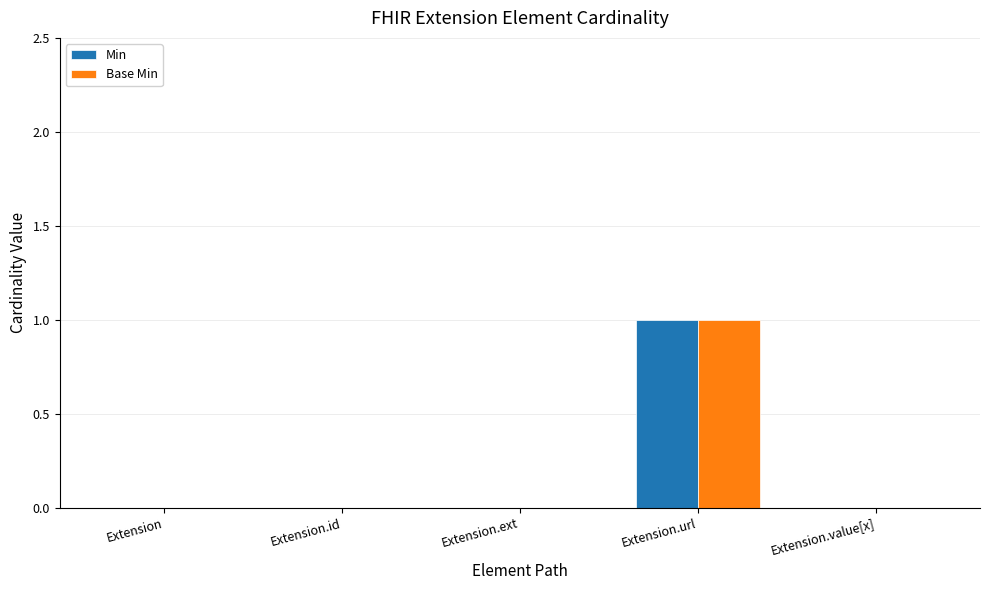

At which category does the chart reach its peak across all series?

Extension.url